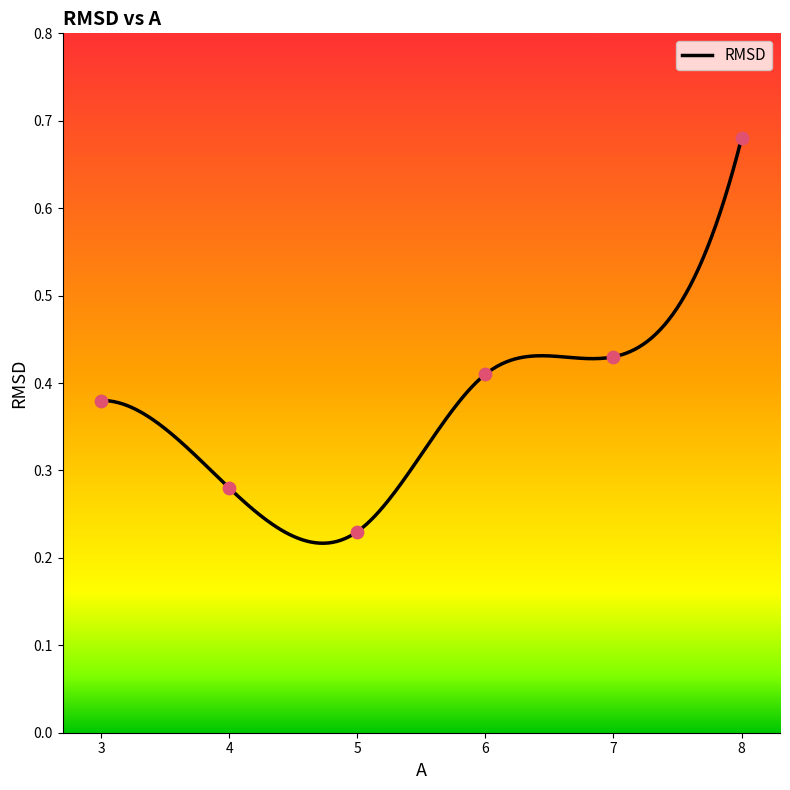

Between 6 and 4, which is larger?

6